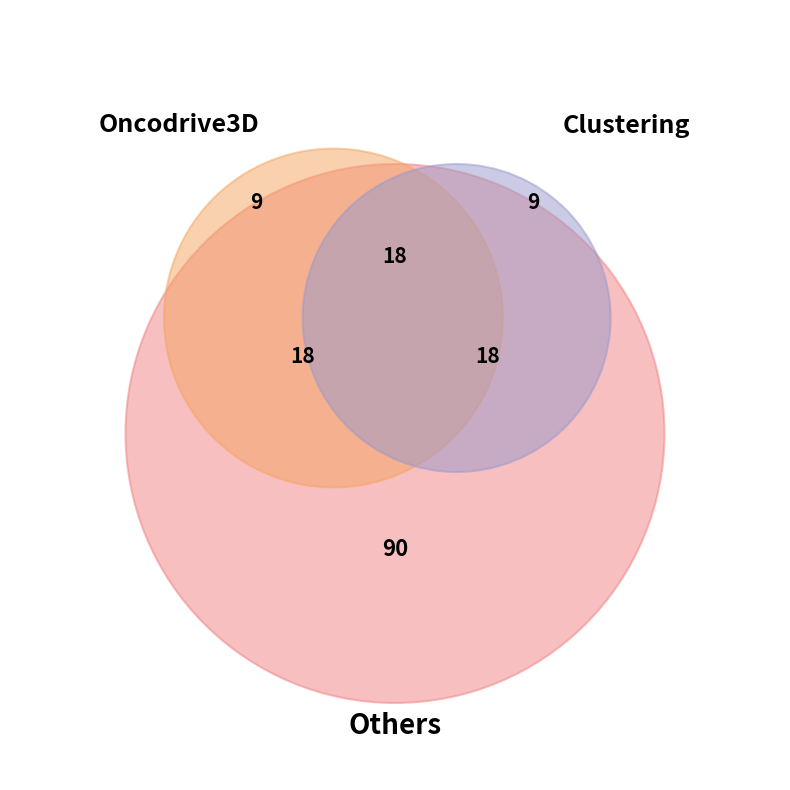

Is a the majority of the pie?

No